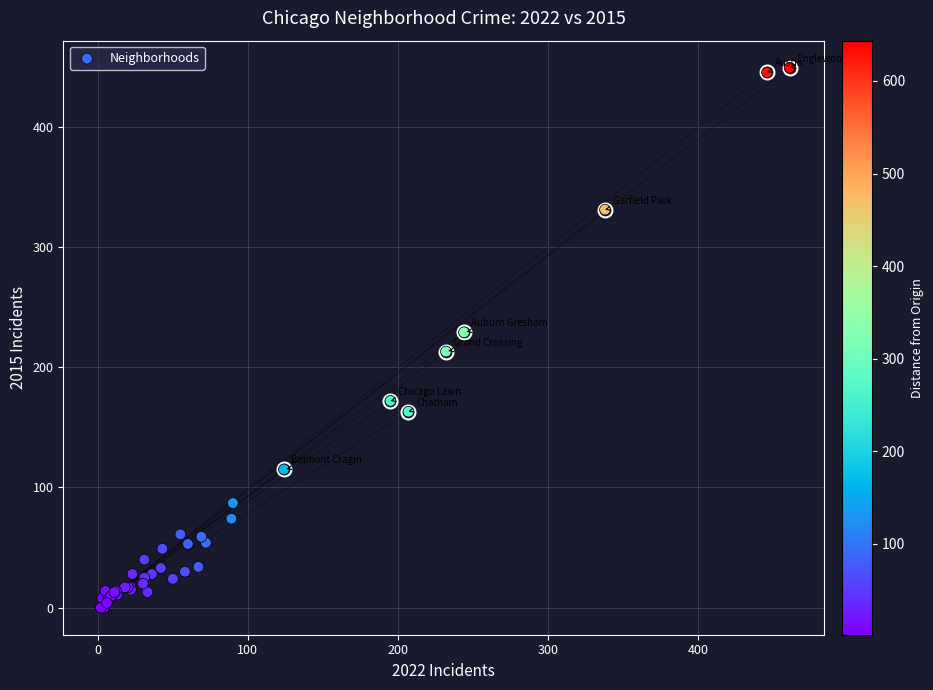

What Y value in the scatter plot is closest to 224?

229